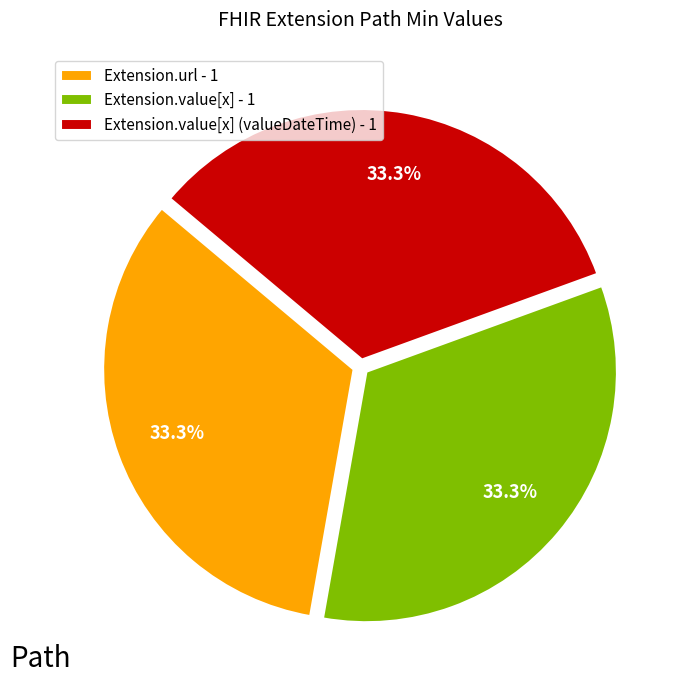

Is Extension.value[x] - 1 the majority of the pie?

No